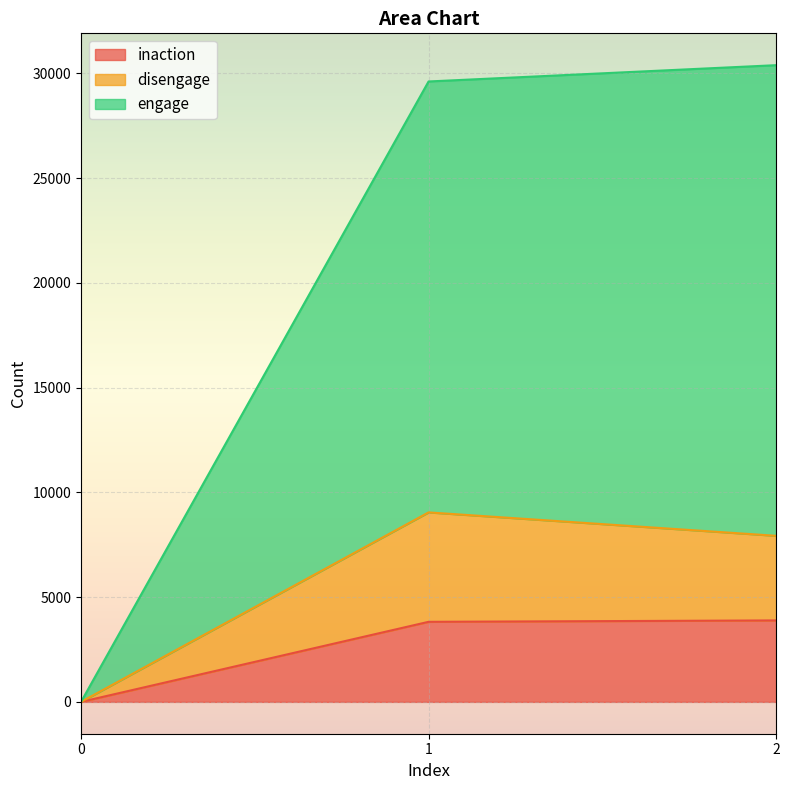

The value of inaction at 1 is 3821. True or false?

True